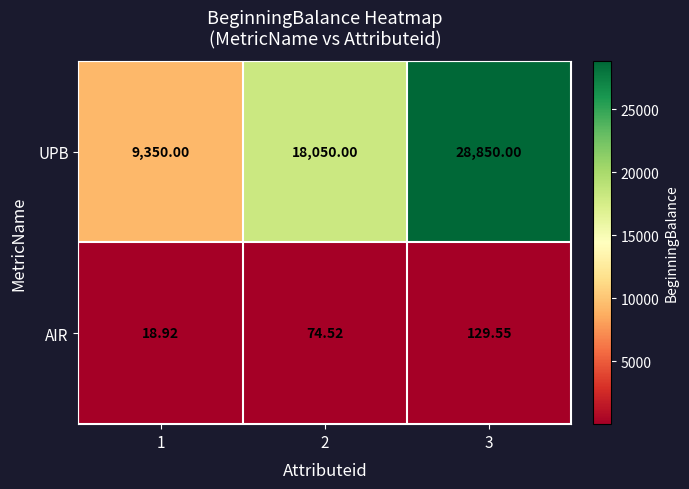

Which series has the largest range (max minus min)?

UPB